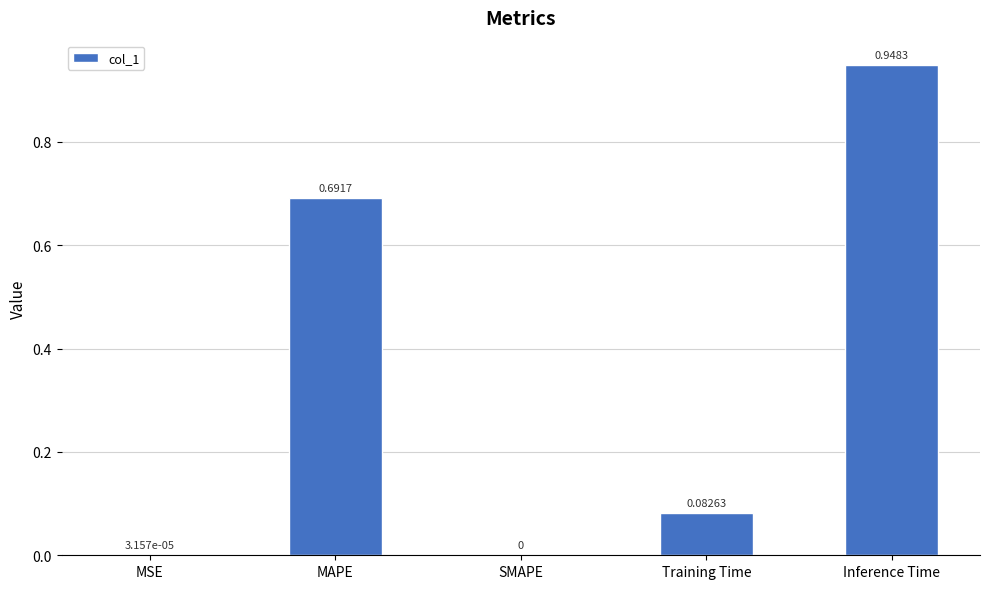

At which category does the chart reach its peak across all series?

Inference Time